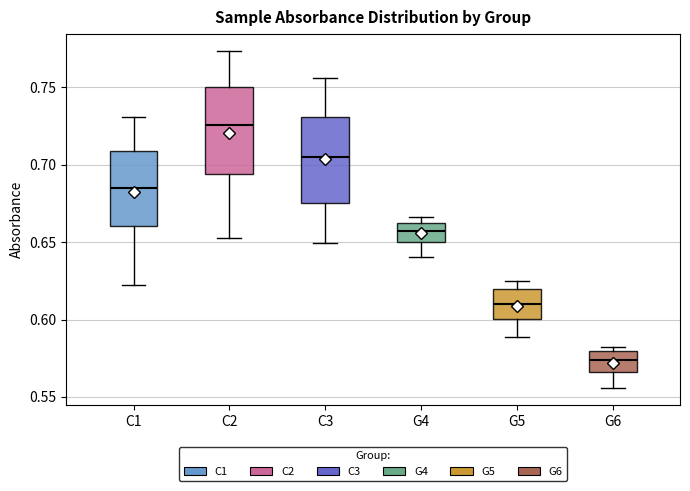

Reading left to right, read every box against the y-axis: the position of its median line, the range the box covers, and the ends of its whiskers. The values are not printed on the chart, so give them approximately, as read against the axis.

C1: median 0.685, box 0.660 to 0.710, whiskers 0.620 to 0.730
C2: median 0.725, box 0.695 to 0.750, whiskers 0.655 to 0.775
C3: median 0.705, box 0.675 to 0.730, whiskers 0.650 to 0.755
G4: median 0.655, box 0.650 to 0.660, whiskers 0.640 to 0.665
G5: median 0.610, box 0.600 to 0.620, whiskers 0.590 to 0.625
G6: median 0.575, box 0.565 to 0.580, whiskers 0.555 to 0.580 (just above the box's upper edge)